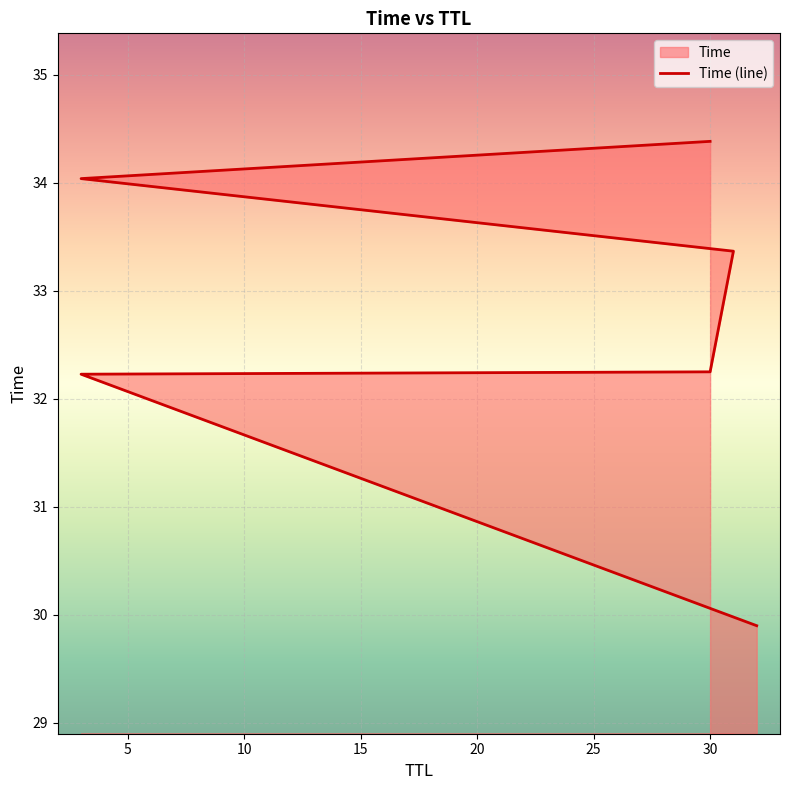

How many series are shown in this chart?

1